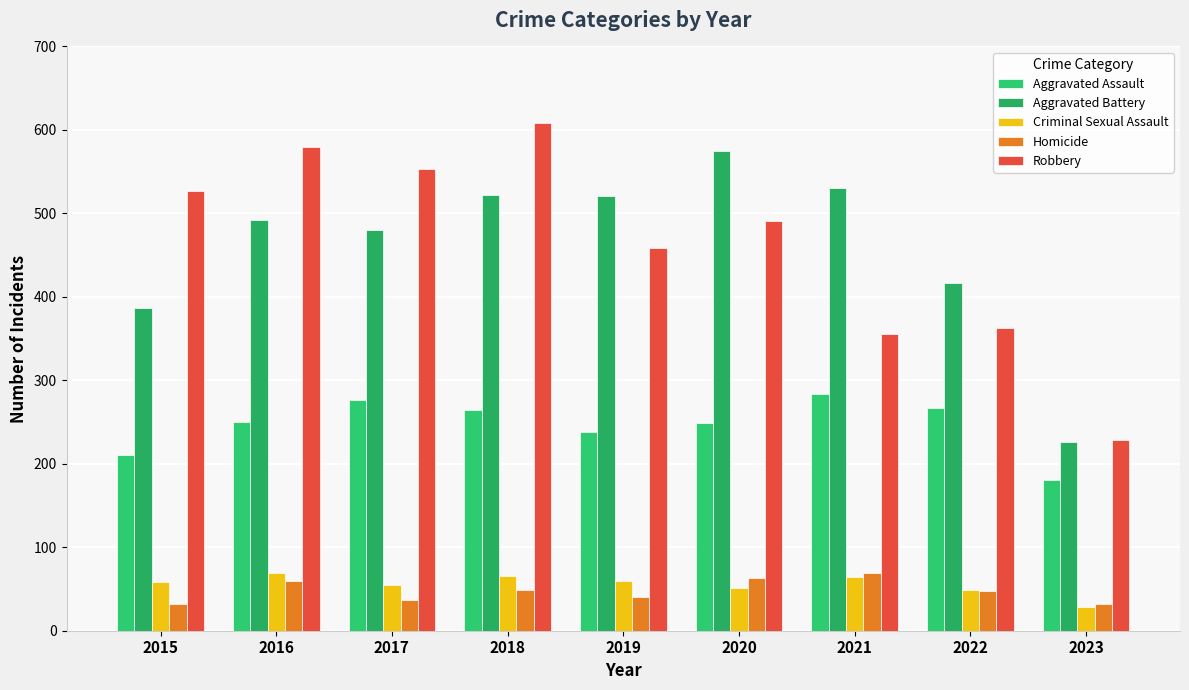

Are the bars horizontal?

No